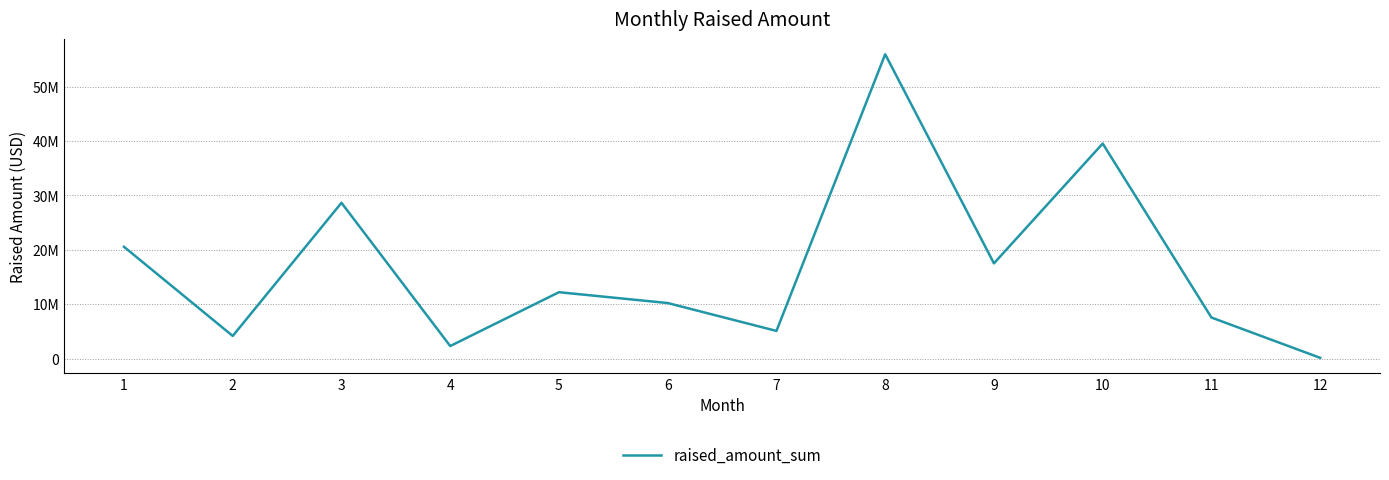

What is the maximum value shown in the chart?

55955000